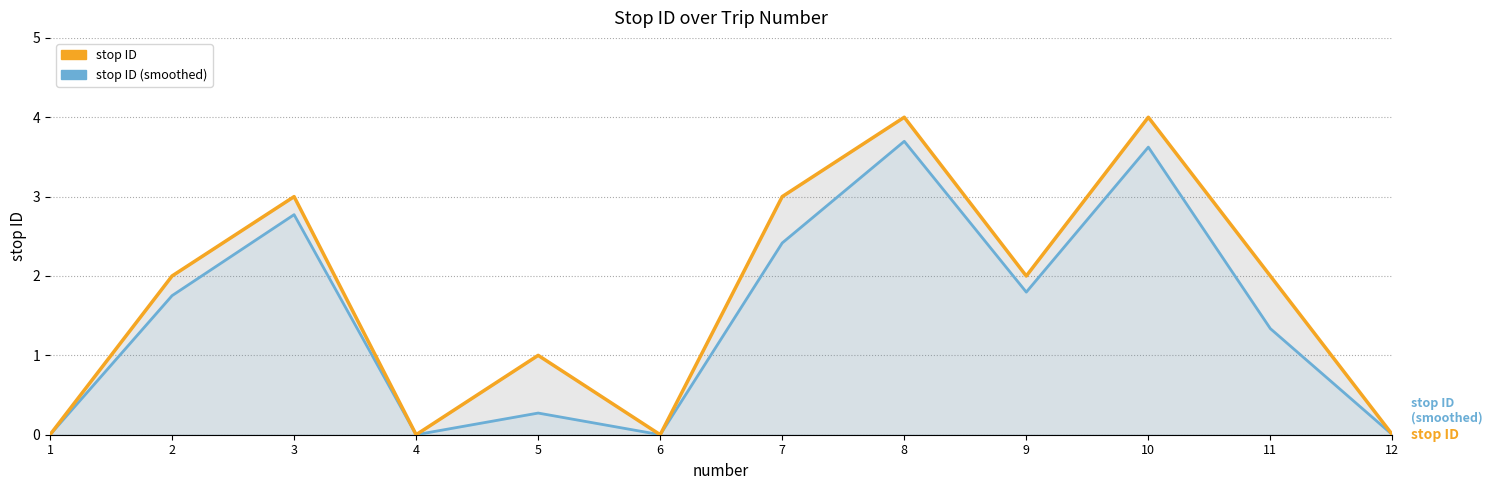

What is the difference between the maximum and minimum values in the stop ID (smoothed) series?

3.7